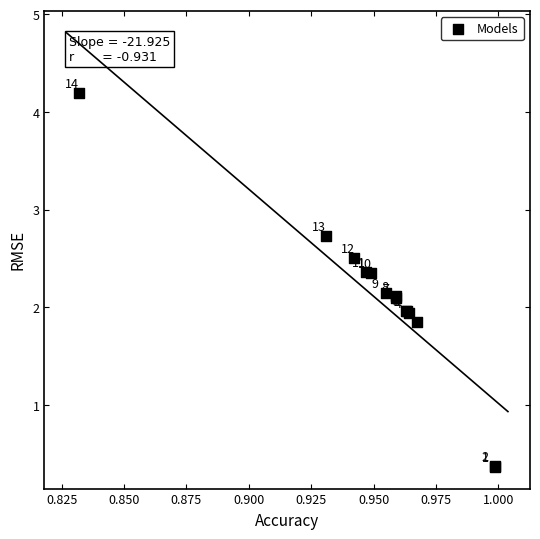

What Y value in the scatter plot is closest to 2?

2.0